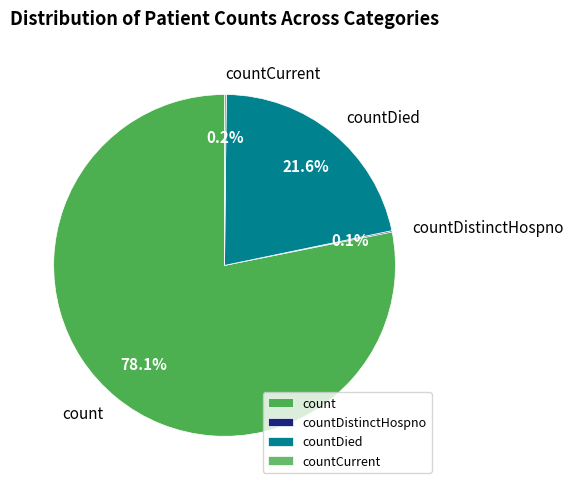

What portion of the pie excludes count?

21.9%